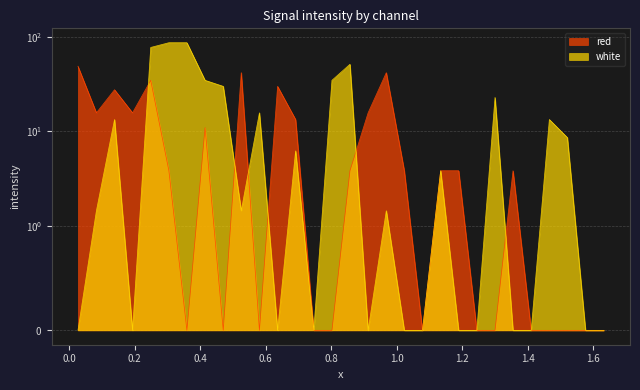

What is the difference between the white values at 1.6325 and 0.0832?

1.4